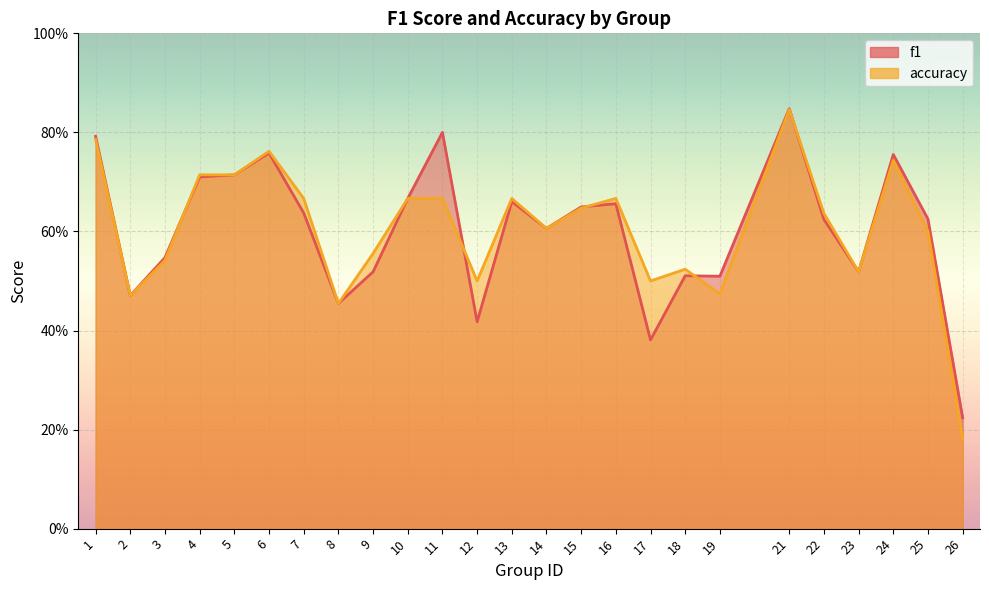

What is the total value across all series at 11?

1.5